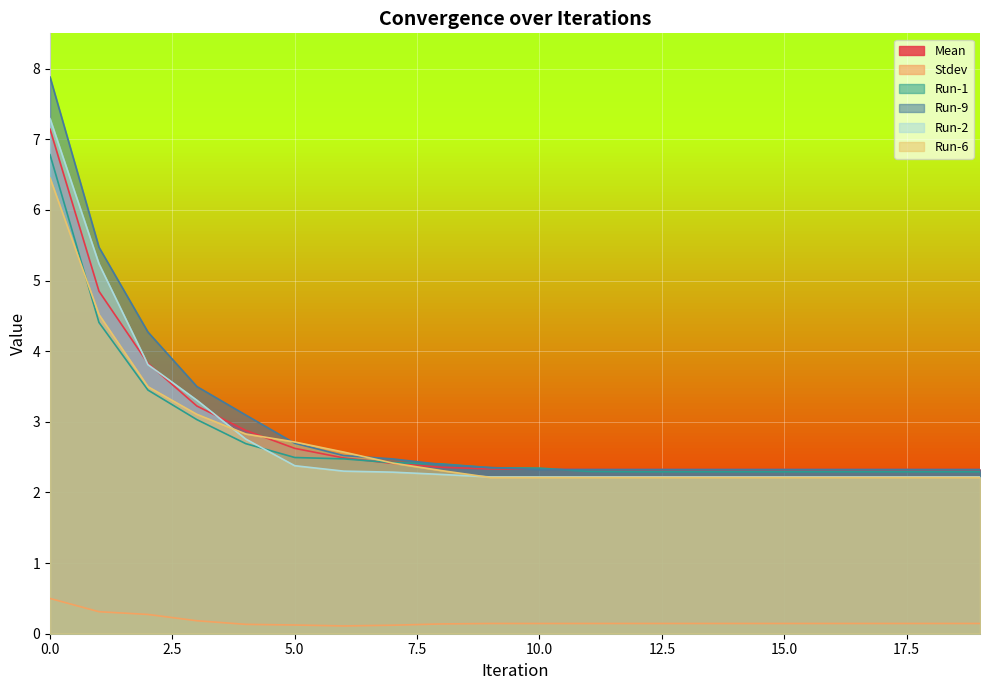

Is the value of Run-1 at 19 greater than the value of Mean at 3?

No